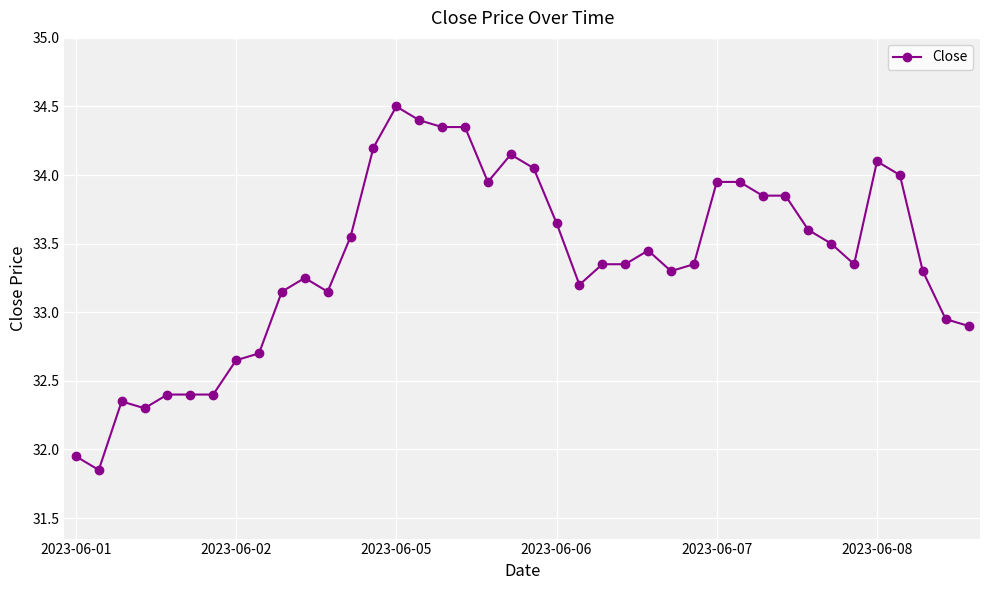

True or false: the data has more than 2 interior local peaks.

True